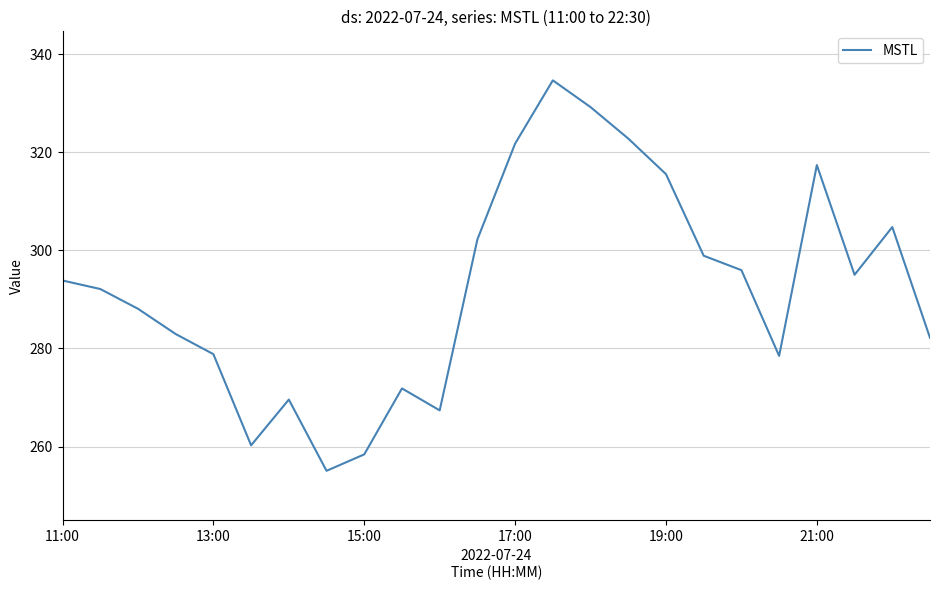

True or false: there are more than 0 points higher than both neighbors.

True